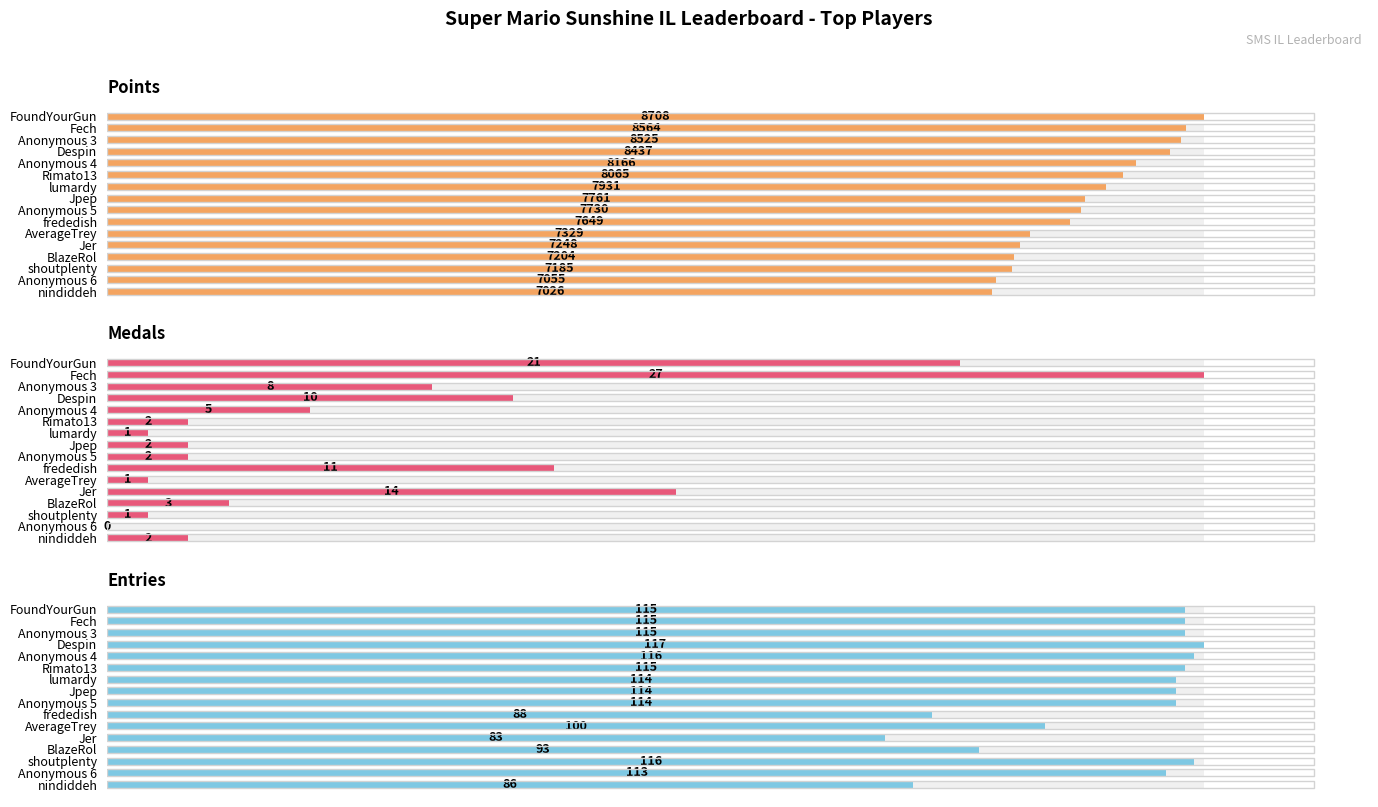

True or false: Points has a value of 8065 at Rimato13.

True